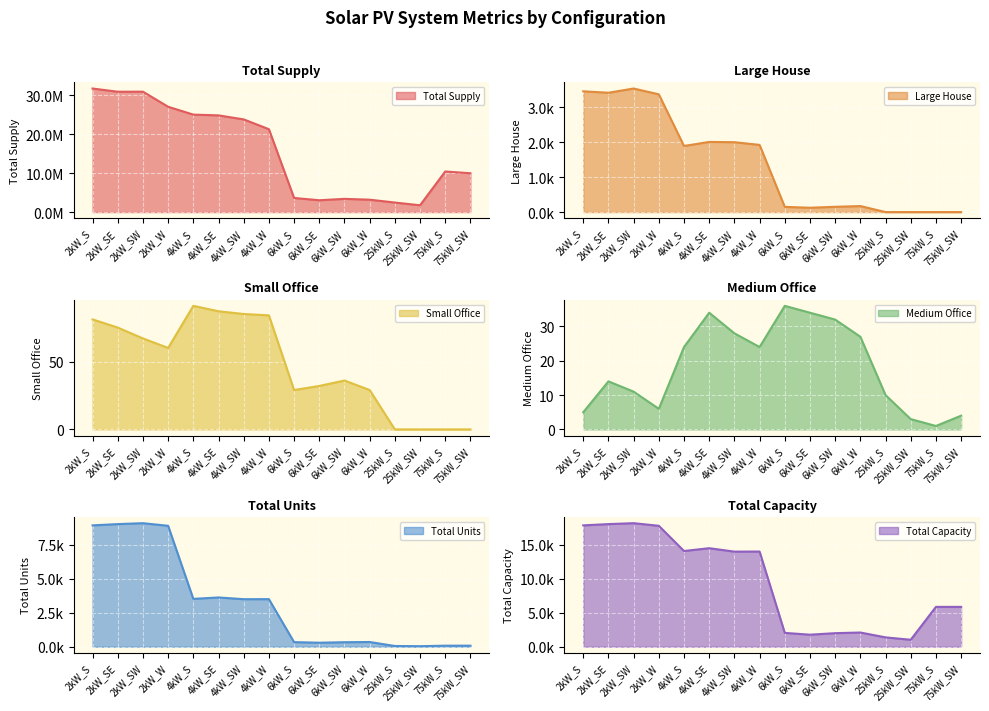

The Total Supply series shows 27055856.1 at 2kW_W. True or false?

True